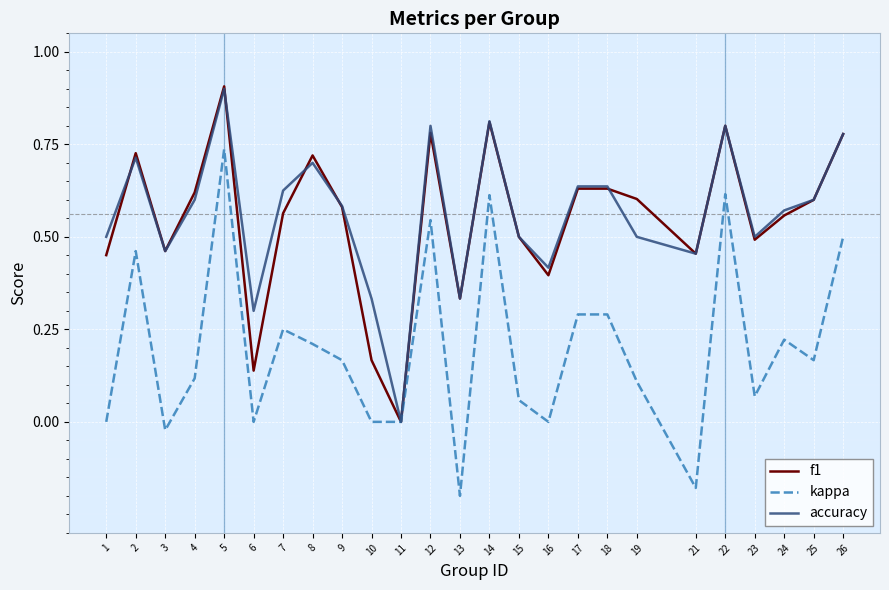

True or false: f1 has a value of 0.4 at 18.

False